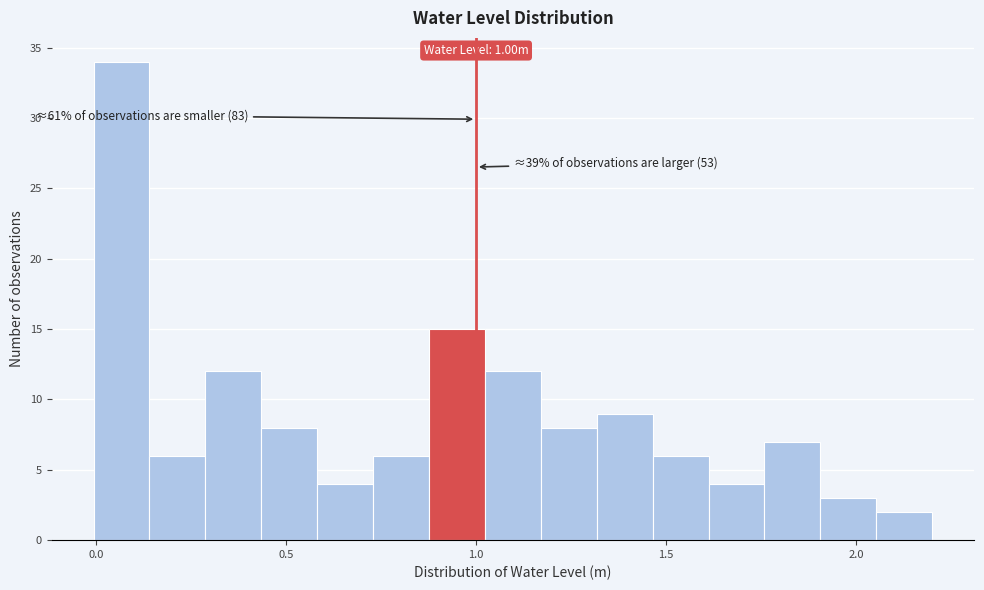

Around what value on the x-axis is the tallest bar? Give the approximate position of its centre, as read against the axis.

0.05